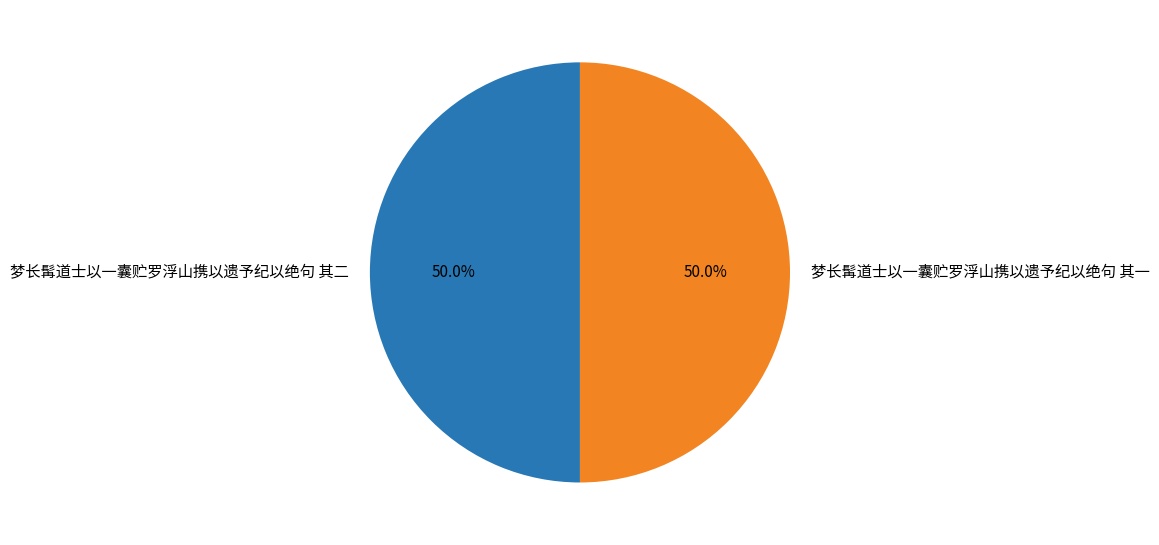

How much of the chart is everything except 梦长髯道士以一囊贮罗浮山携以遗予纪以绝句 其一?

50.0%